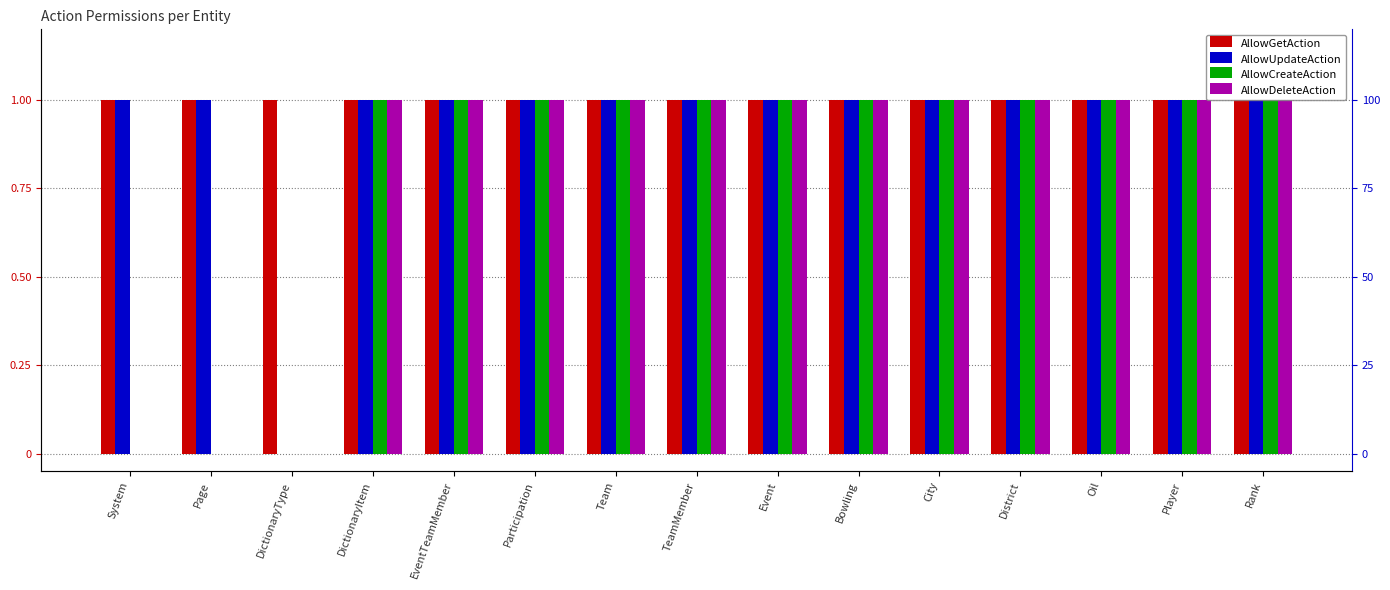

Reading right to left, list all the values displayed in this chart.

AllowGetAction: Rank=1	Player=1	Oil=1	District=1	City=1	Bowling=1	Event=1	TeamMember=1	Team=1	Participation=1	EventTeamMember=1	DictionaryItem=1	DictionaryType=1	Page=1	System=1
AllowUpdateAction: Rank=1	Player=1	Oil=1	District=1	City=1	Bowling=1	Event=1	TeamMember=1	Team=1	Participation=1	EventTeamMember=1	DictionaryItem=1	DictionaryType=0	Page=1	System=1
AllowCreateAction: Rank=1	Player=1	Oil=1	District=1	City=1	Bowling=1	Event=1	TeamMember=1	Team=1	Participation=1	EventTeamMember=1	DictionaryItem=1	DictionaryType=0	Page=0	System=0
AllowDeleteAction: Rank=1	Player=1	Oil=1	District=1	City=1	Bowling=1	Event=1	TeamMember=1	Team=1	Participation=1	EventTeamMember=1	DictionaryItem=1	DictionaryType=0	Page=0	System=0